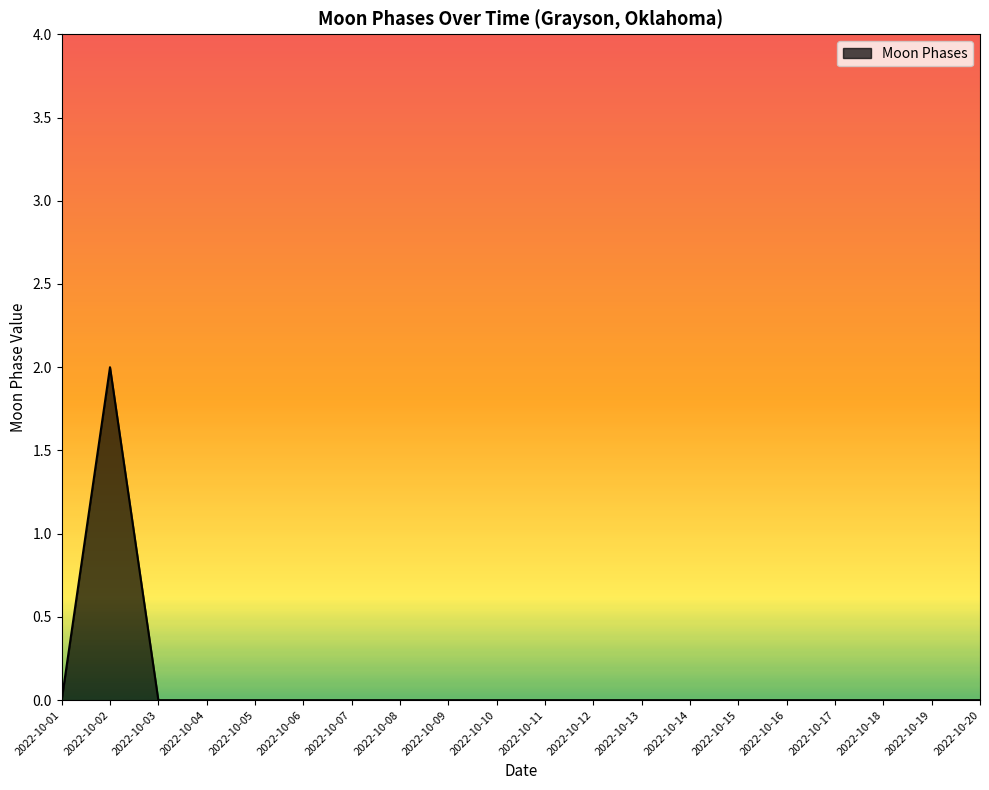

Reading right to left, transcribe all the data shown in this chart.

0	0	0	0	0	0	0	0	0	0	0	0	0	0	0	0	0	0	2	0